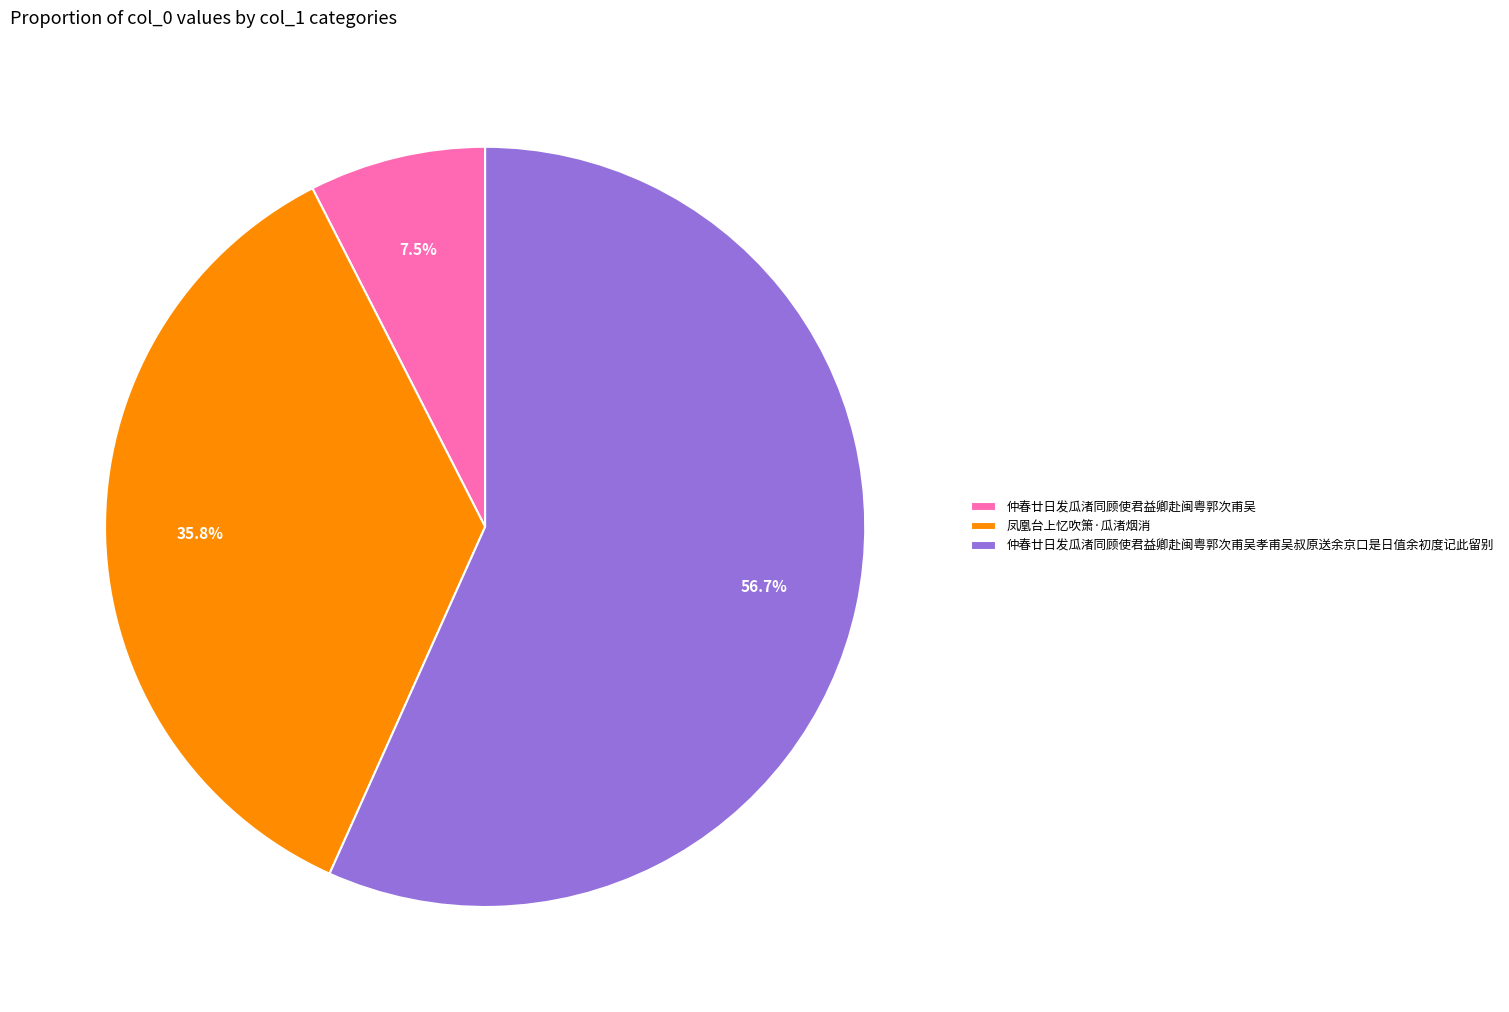

To the nearest percent, what is the difference between the largest and smallest slice percentages?

49%